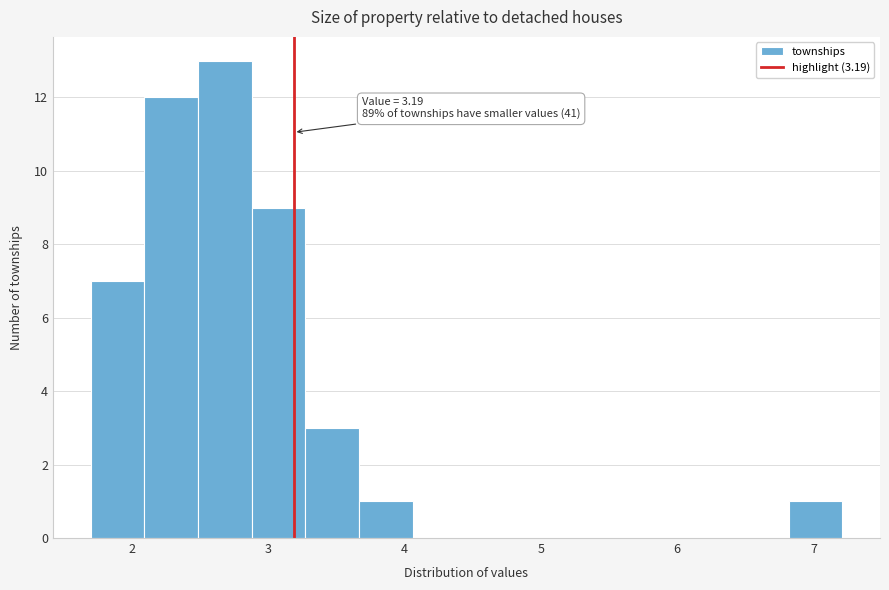

Around what value on the x-axis is the tallest bar? Give the approximate position of its centre, as read against the axis.

2.7